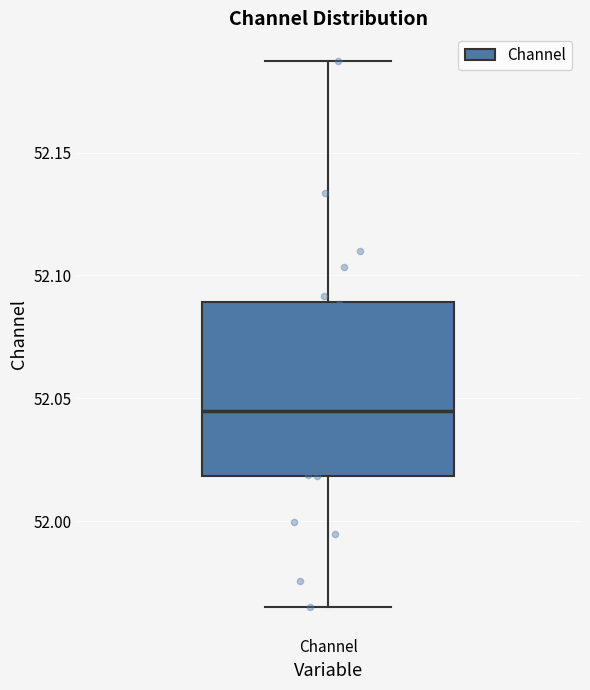

Where is the lower edge of the box for Channel on the y-axis? The values are not printed on the chart, so give them approximately, as read against the axis.

52.020